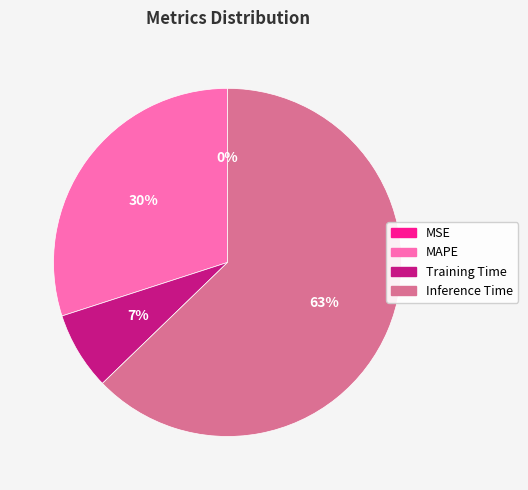

What is the largest slice in the pie chart?

Inference Time